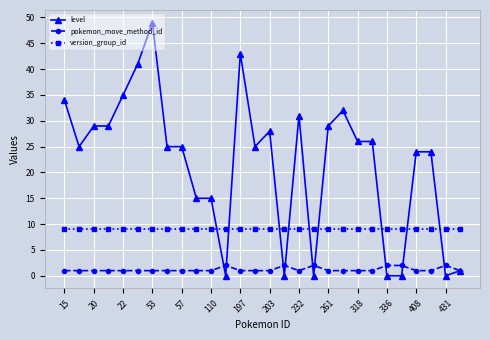

List the series in order of their overall mean, lowest first.

pokemon_move_method_id, version_group_id, level